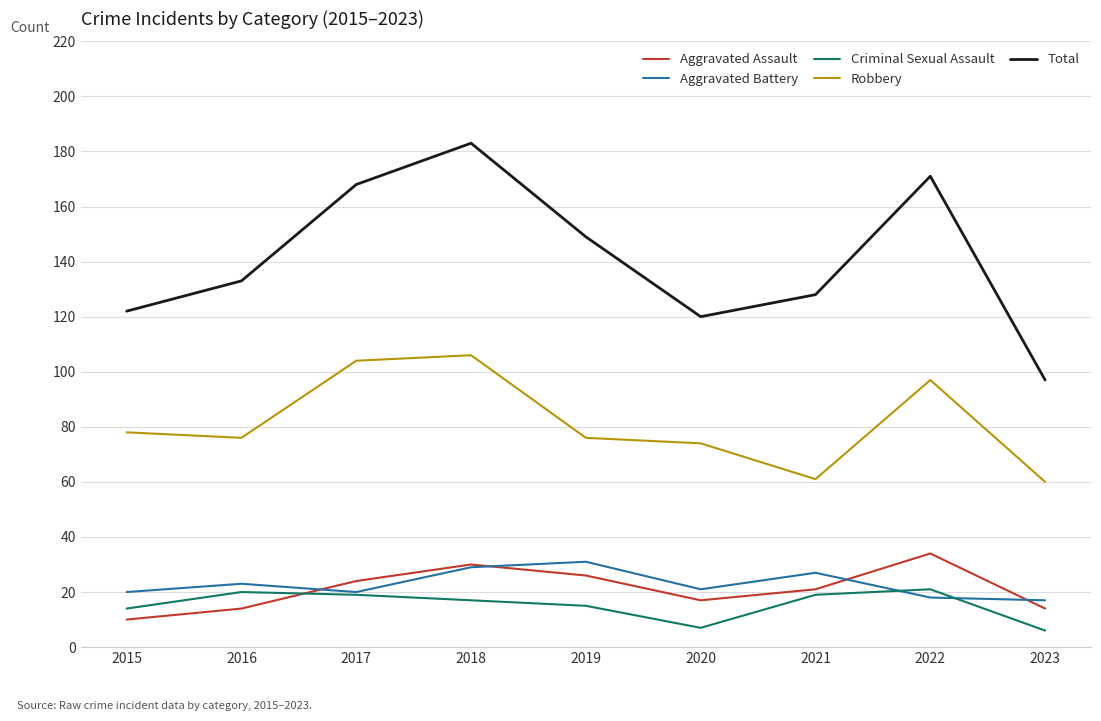

What is the sum of the Aggravated Assault values at 2021 and 2018?

51